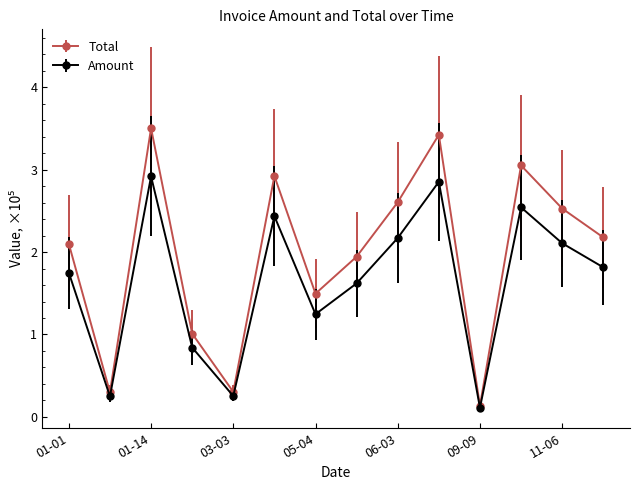

Which series has the widest spread of values?

Total